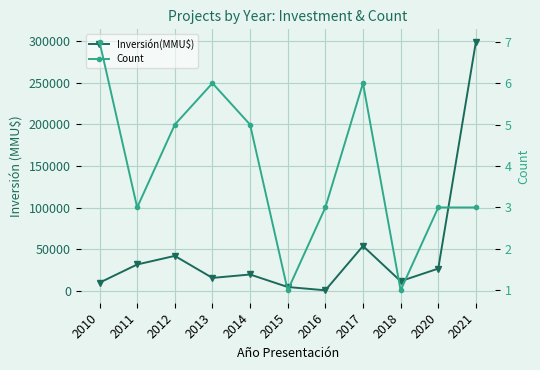

Reading left to right, transcribe all the data shown in this chart.

Inversión(MMU$): 10170	32000	42300	15900	20000	5000	1050	54200	12000	27083	299000
Count: 7	3	5	6	5	1	3	6	1	3	3